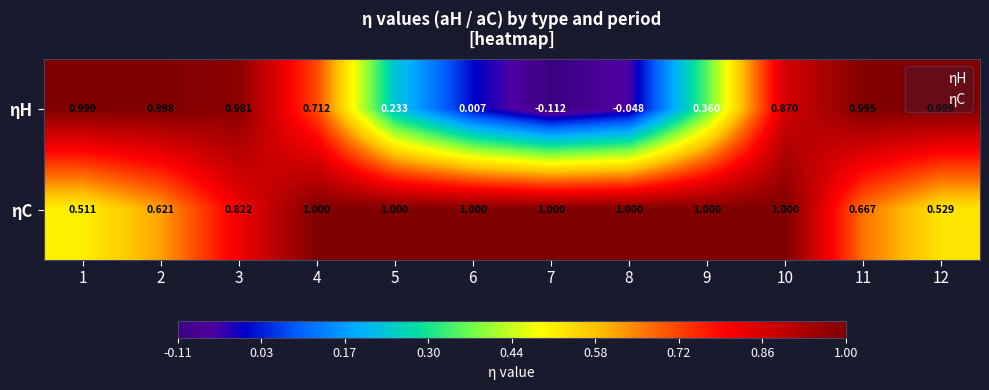

Rank the series at 8 from highest to lowest value.

ηC, ηH